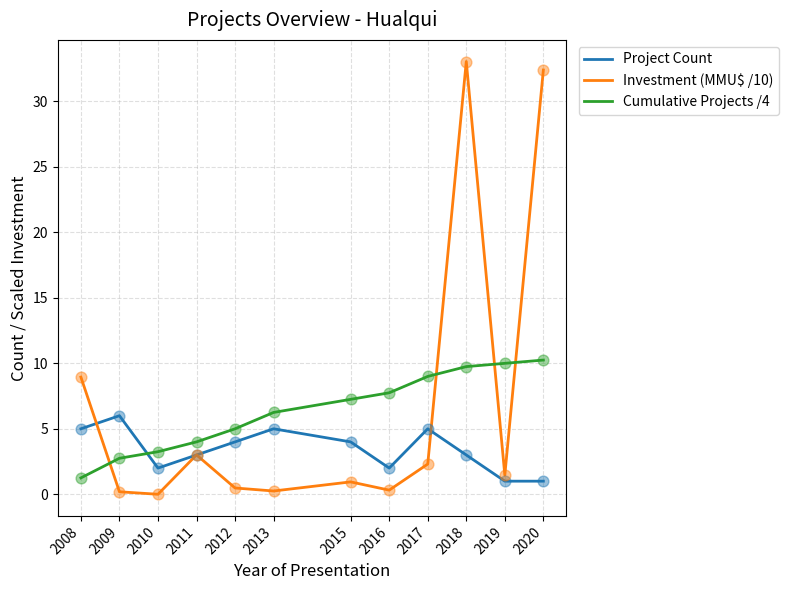

Is the value of Cumulative Projects /4 at 2011 greater than the value of Investment (MMU$ /10) at 2018?

No